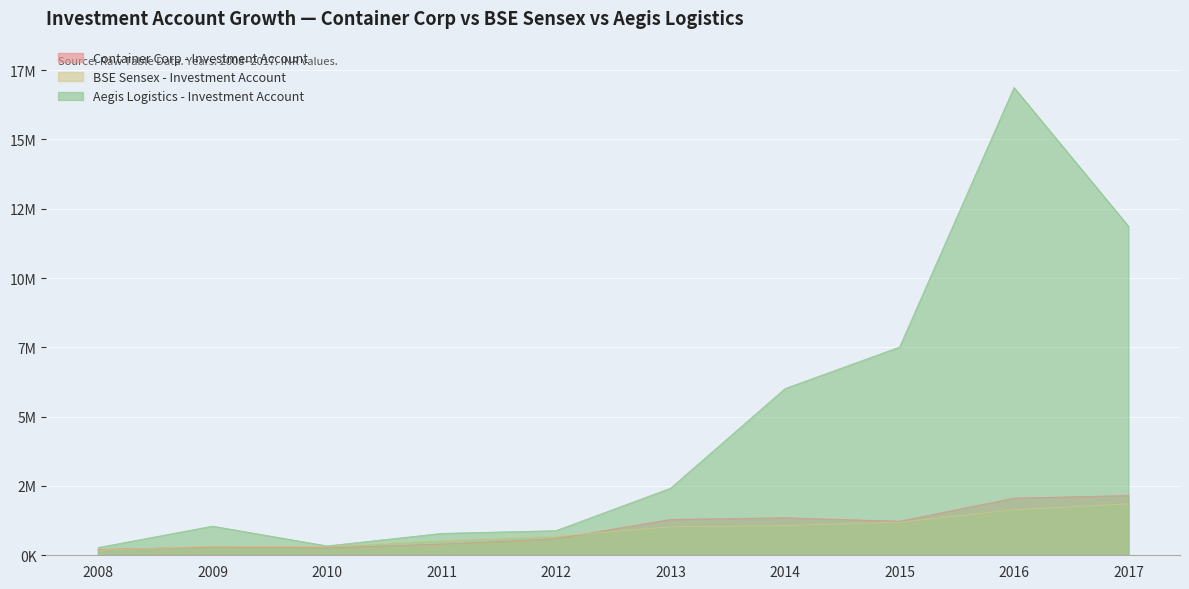

How many data points in Container Corp - Investment Account are less than 1229615?

5